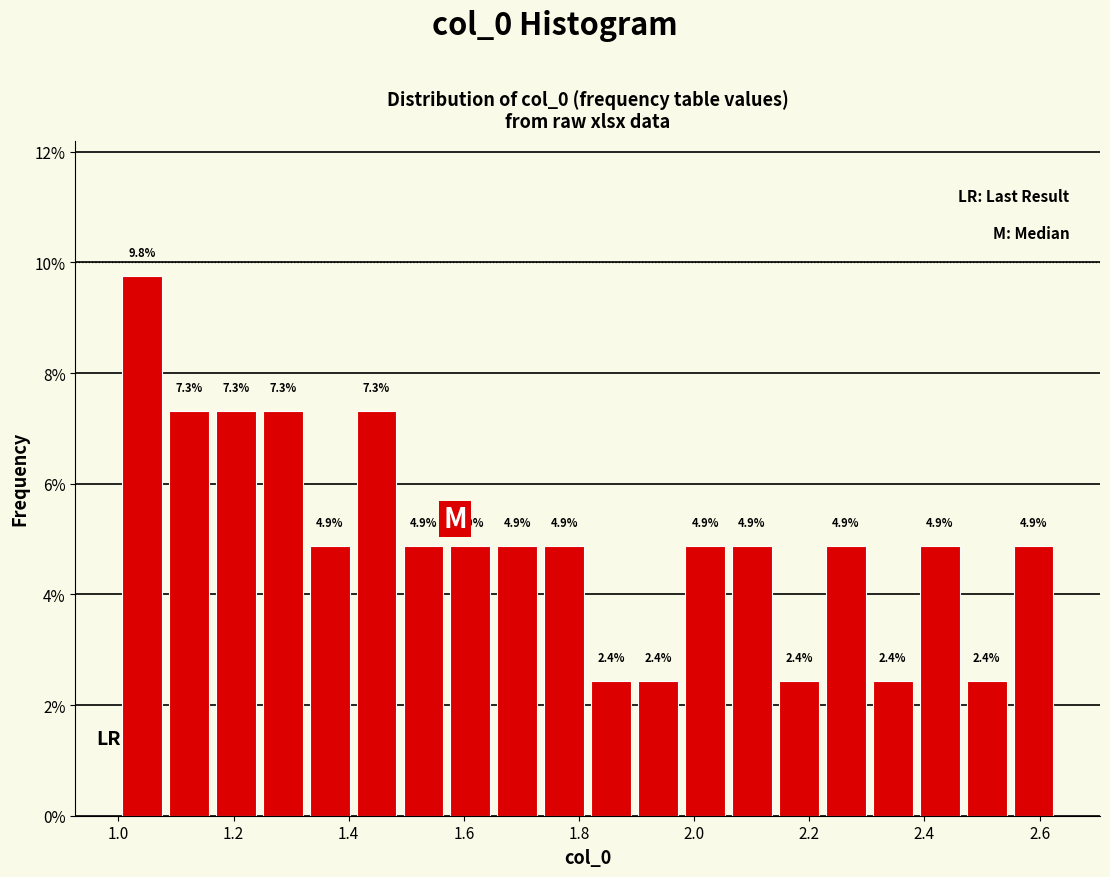

Which range on the x-axis has the tallest bar?

1.00 to 1.08